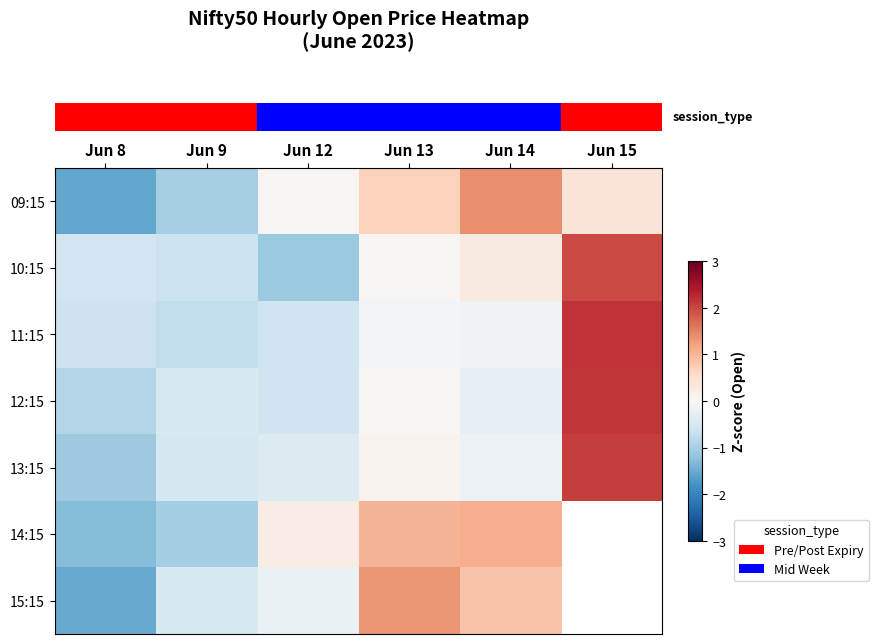

Which category has the highest value across all series?

Jun 15